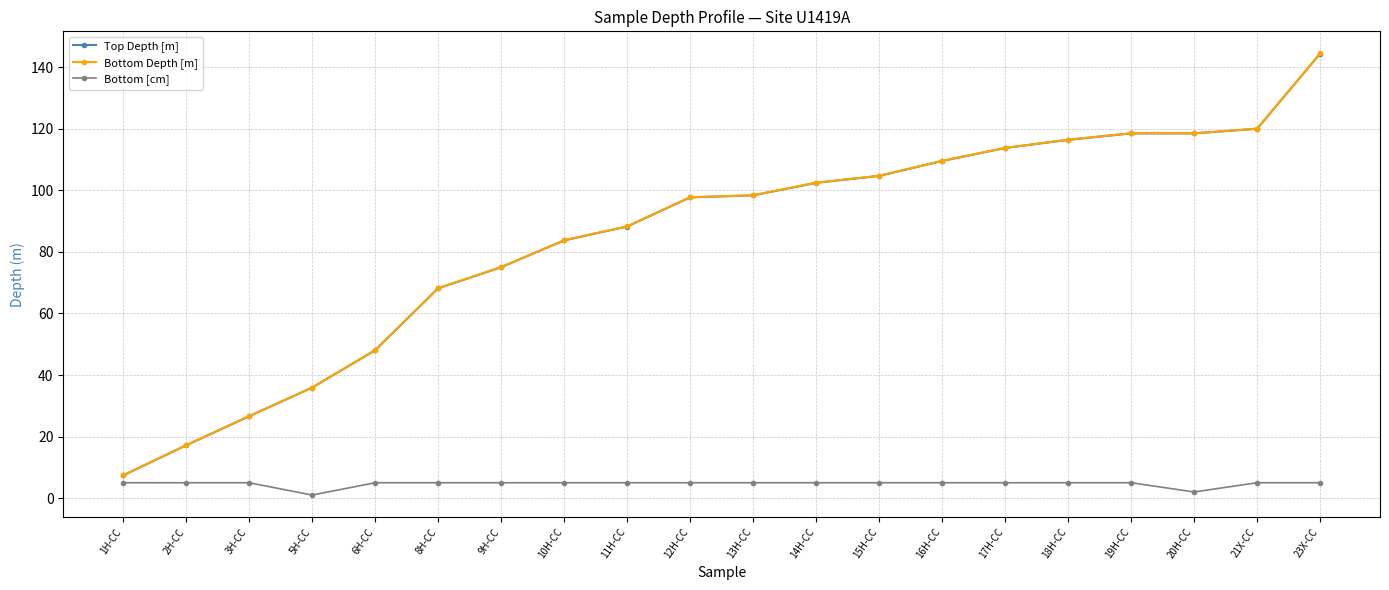

The Top Depth [m] series shows 195.6 at 18H-CC. True or false?

False